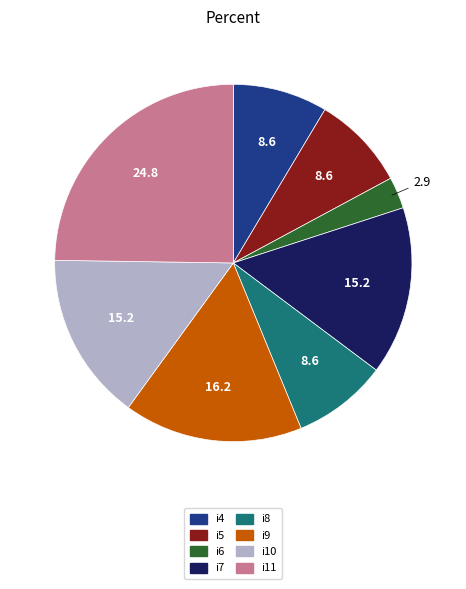

Is it true that i4 is 1% of the pie?

False